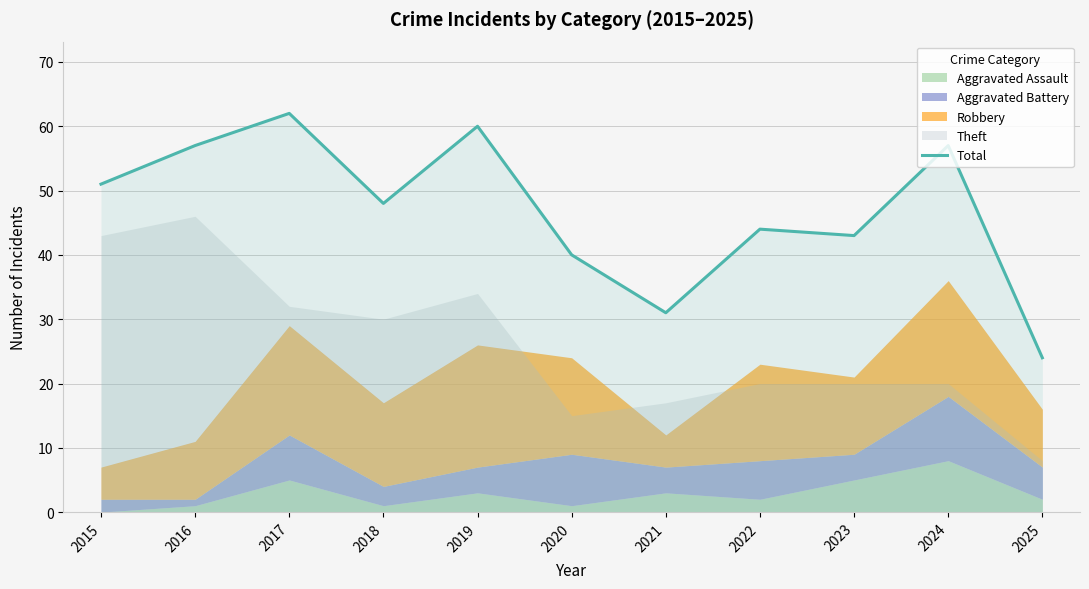

Reading left to right, list all the values displayed in this chart.

51	57	62	48	60	40	31	44	43	57	24